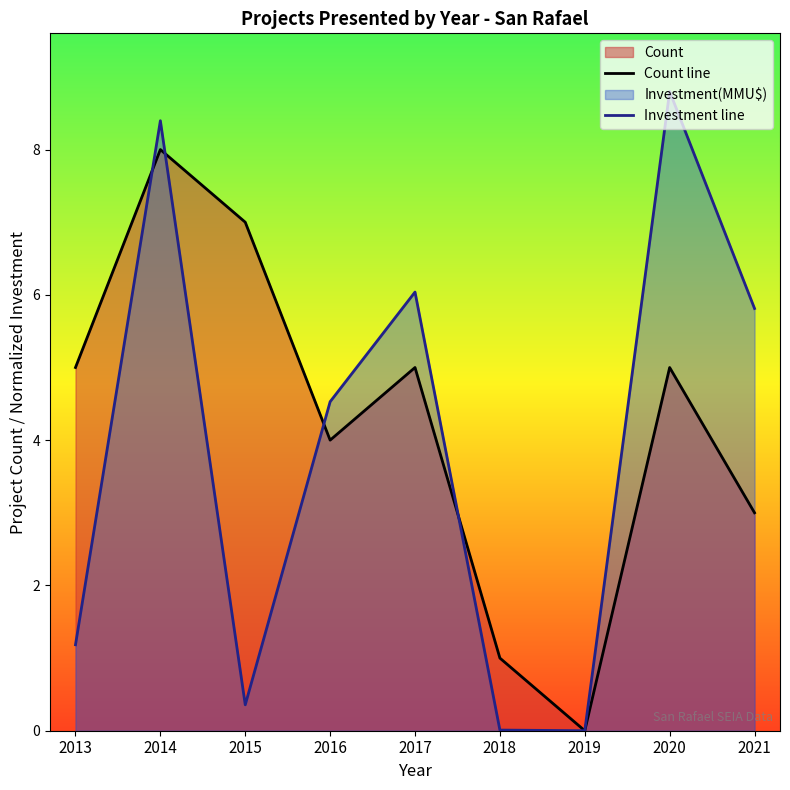

How many distinct data groups are displayed?

2